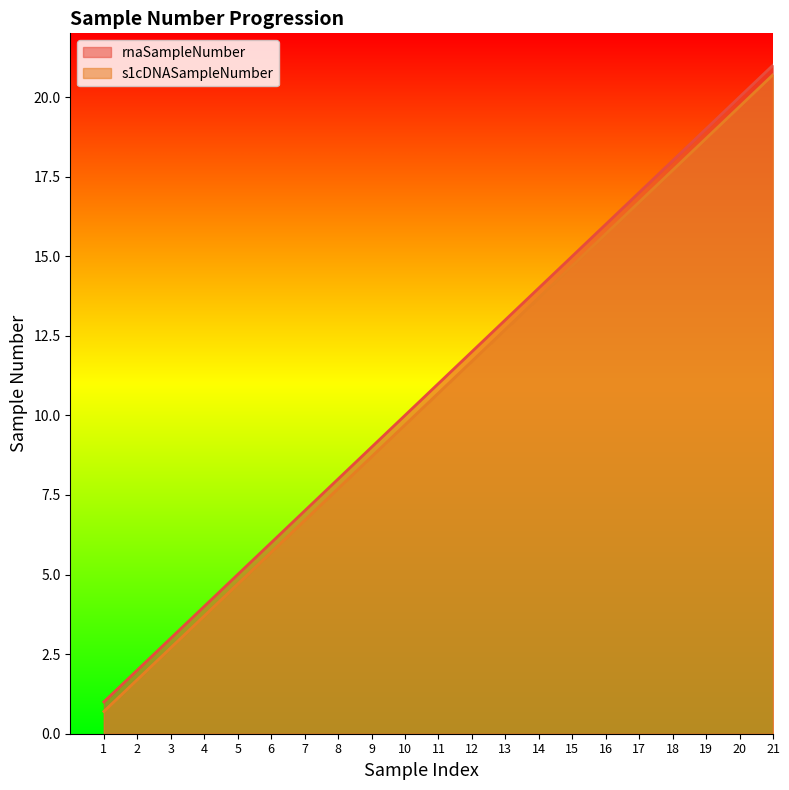

Which series has the largest range (max minus min)?

rnaSampleNumber